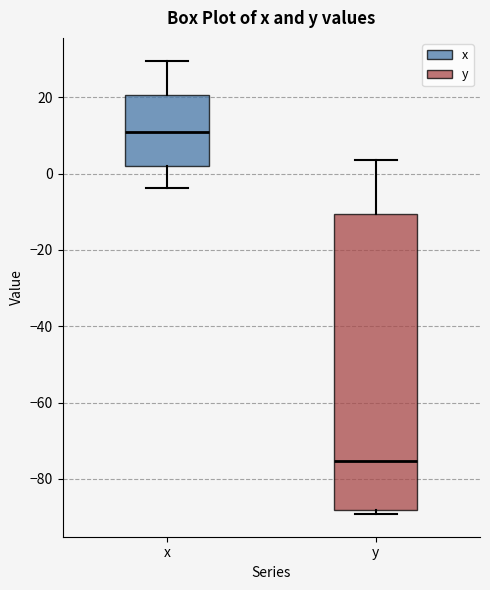

Where is the upper edge of the box for x on the y-axis? The values are not printed on the chart, so give them approximately, as read against the axis.

20